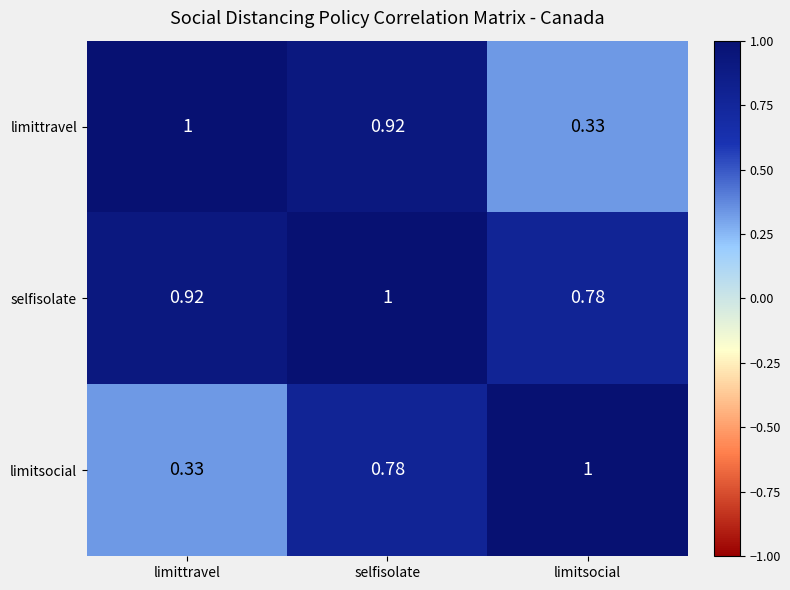

What is the difference between the highest and lowest values at limittravel?

0.7